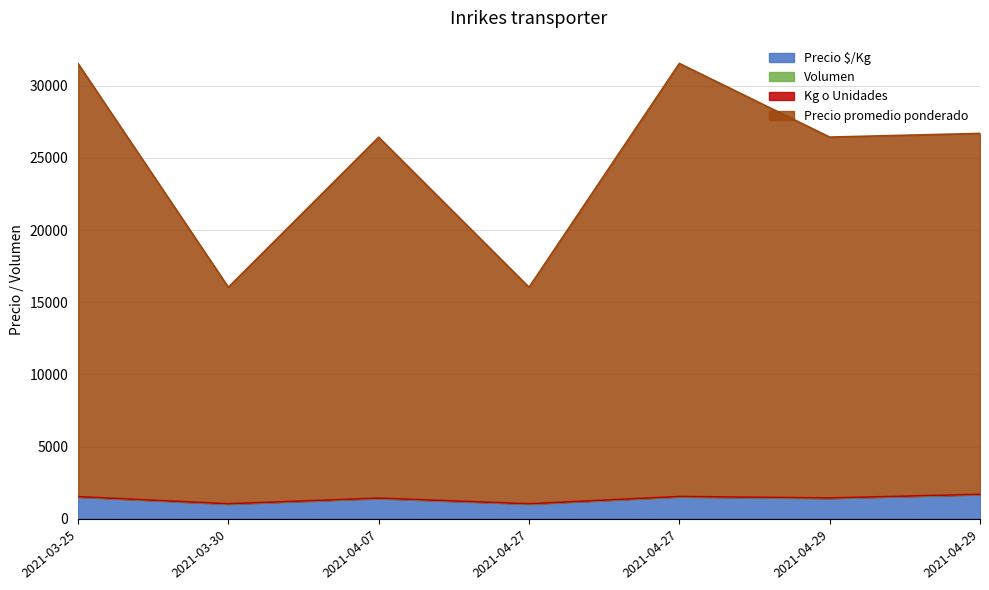

What is the greatest value displayed?

30000